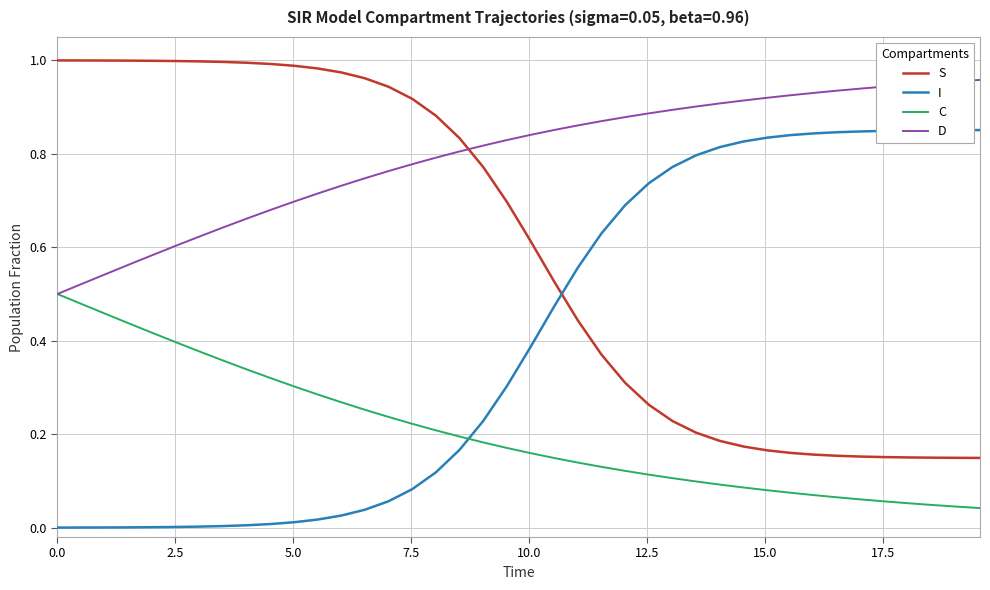

True or false: S and C intersect in this chart.

False